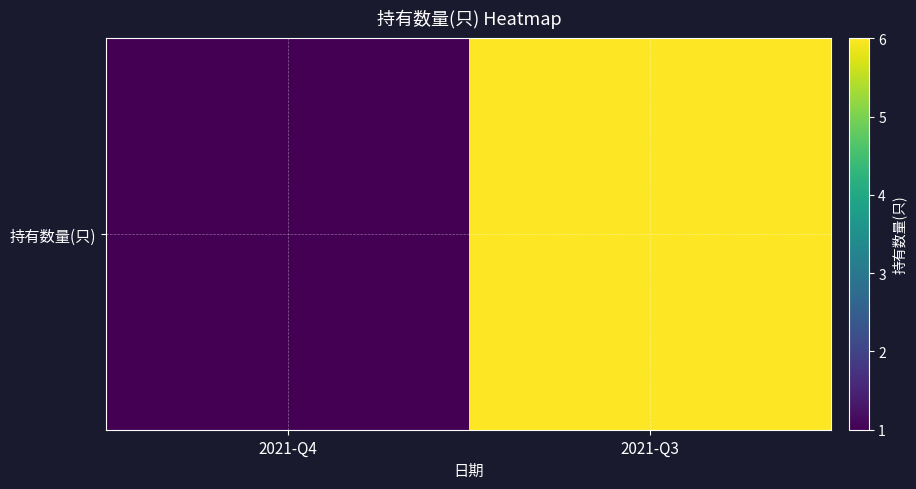

What is the difference between the values at 2021-Q3 and 2021-Q4?

5